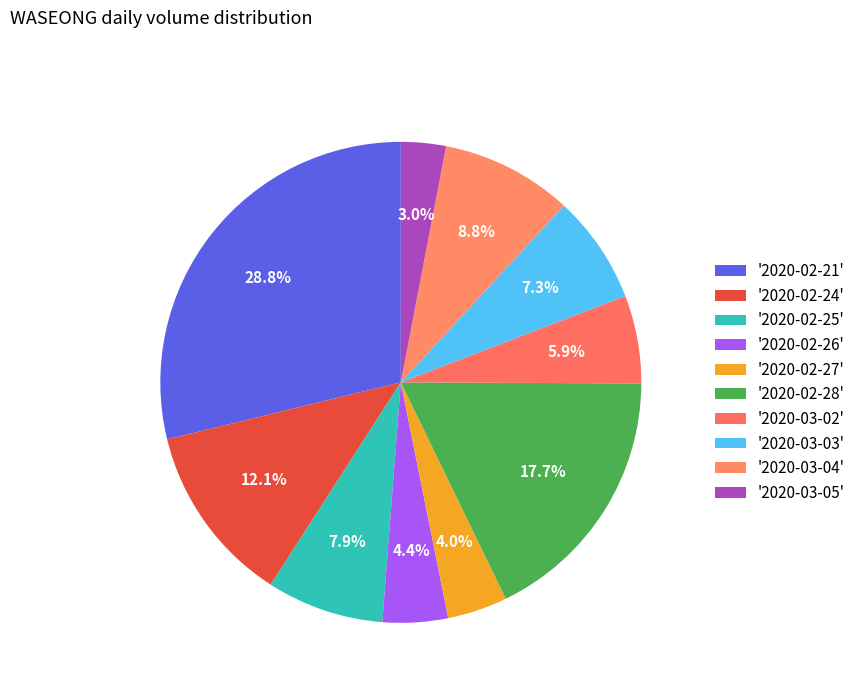

How many slices are in this pie chart?

10